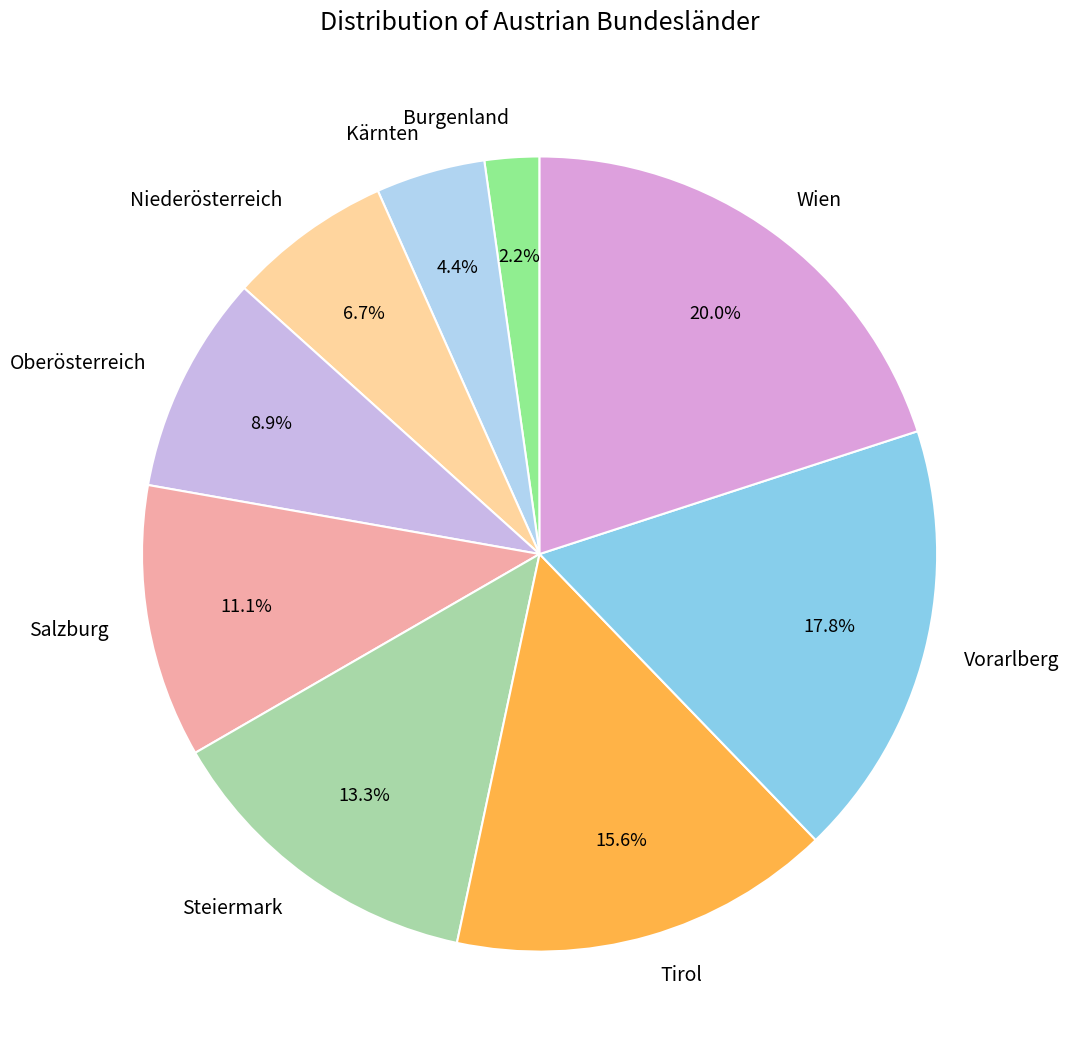

How much of the chart is everything except Kärnten?

95.6%